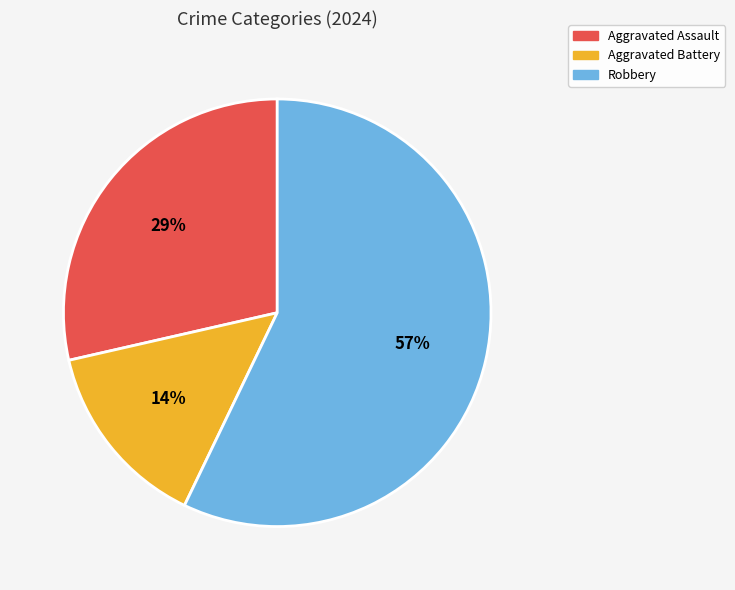

Which category accounts for the majority?

Robbery